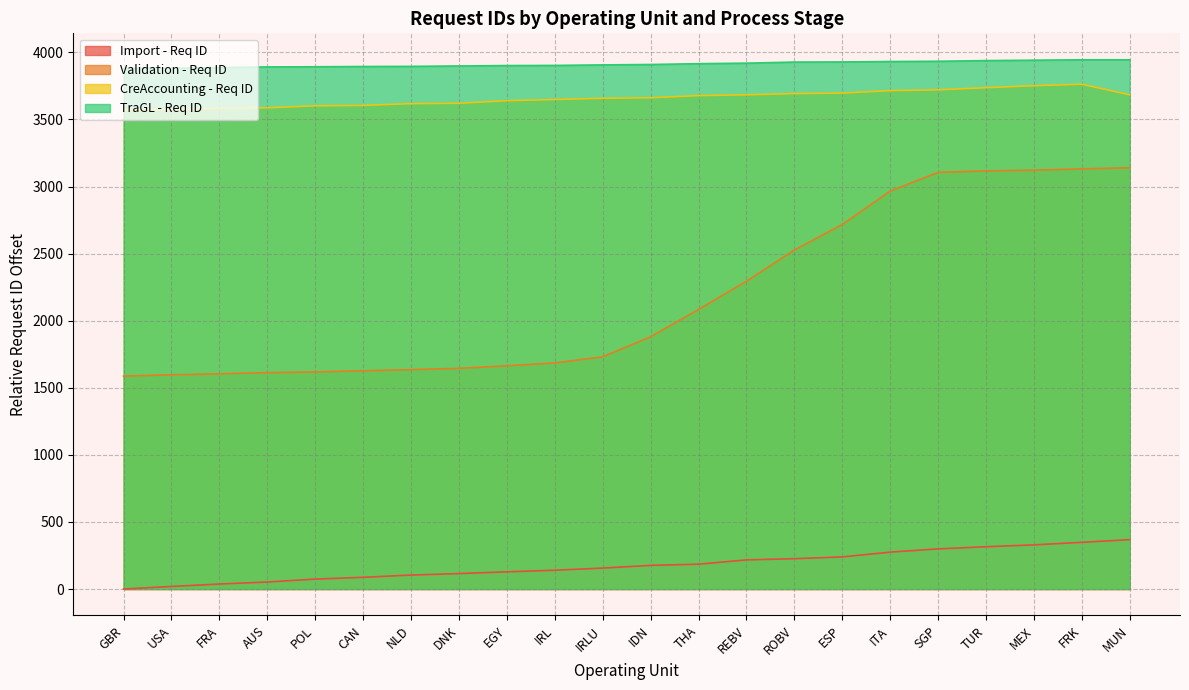

What is the minimum value for CreAccounting - Req ID?

3572